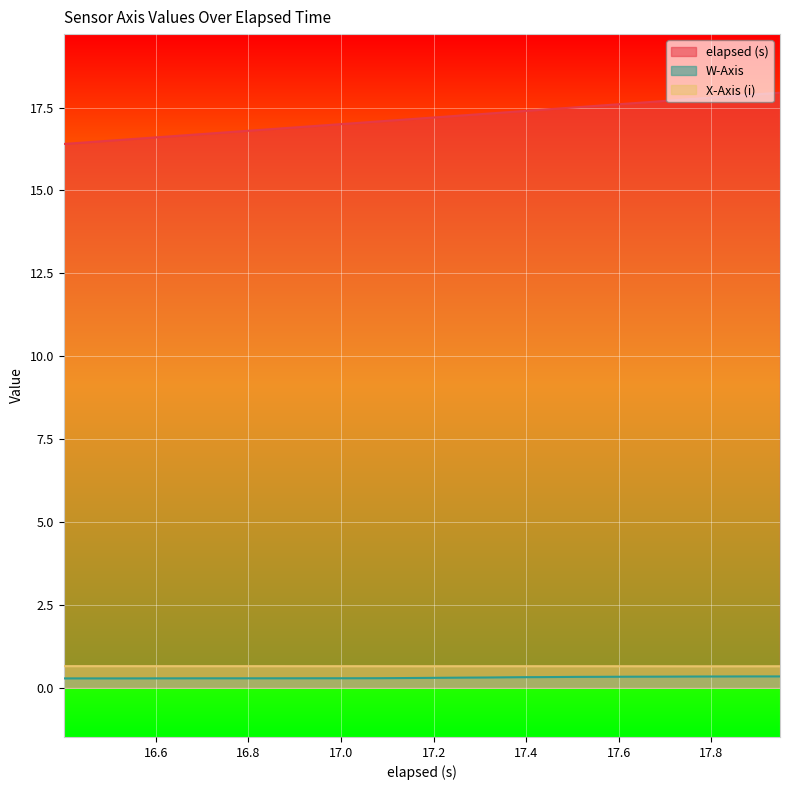

Which series has the widest spread of values?

elapsed (s)